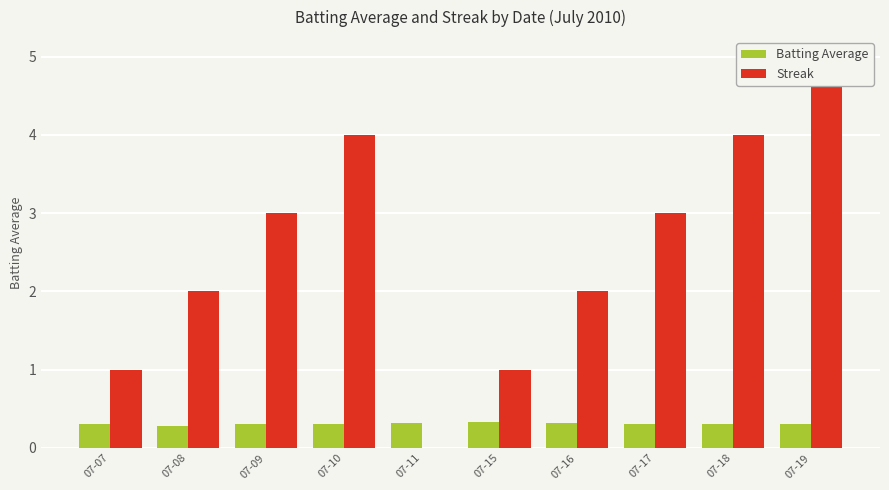

At which category is the sum across all series the highest?

07-19